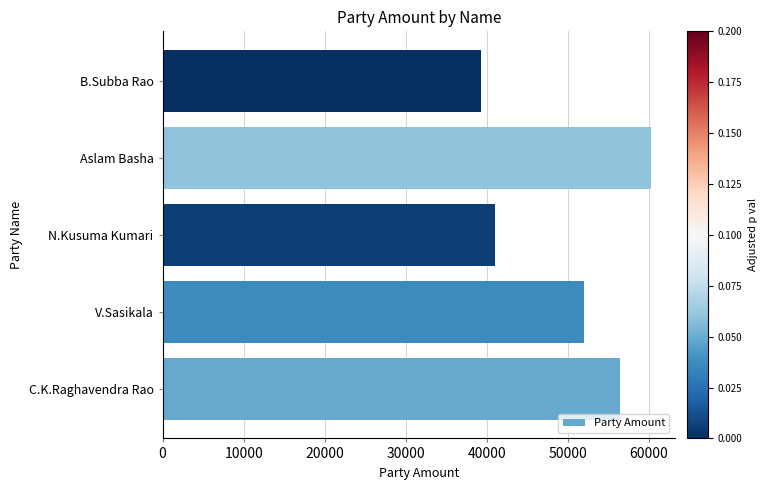

Rank the categories by value from lowest to highest.

B.Subba Rao, N.Kusuma Kumari, V.Sasikala, C.K.Raghavendra Rao, Aslam Basha